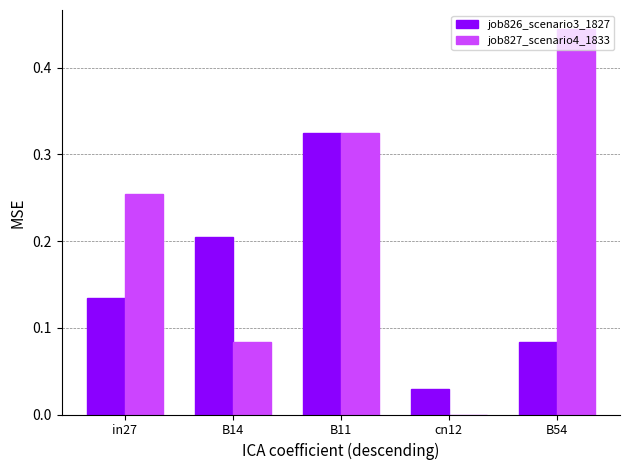

At which category is the sum across all series the highest?

B11